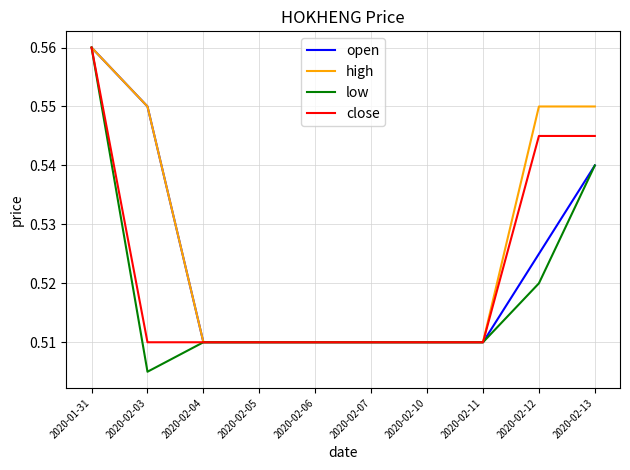

What is the sum of the high values at 2020-02-13 and 2020-02-06?

1.1